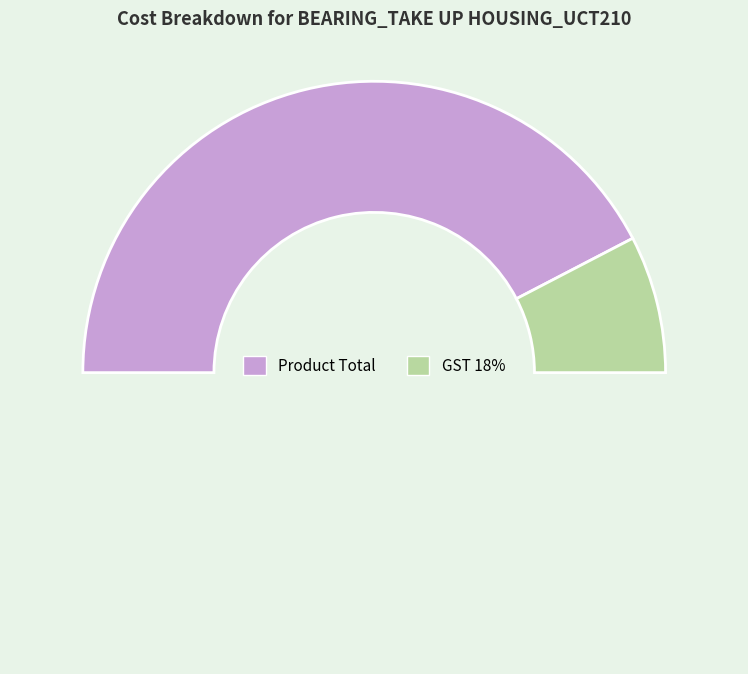

How many slices are in this pie chart?

3